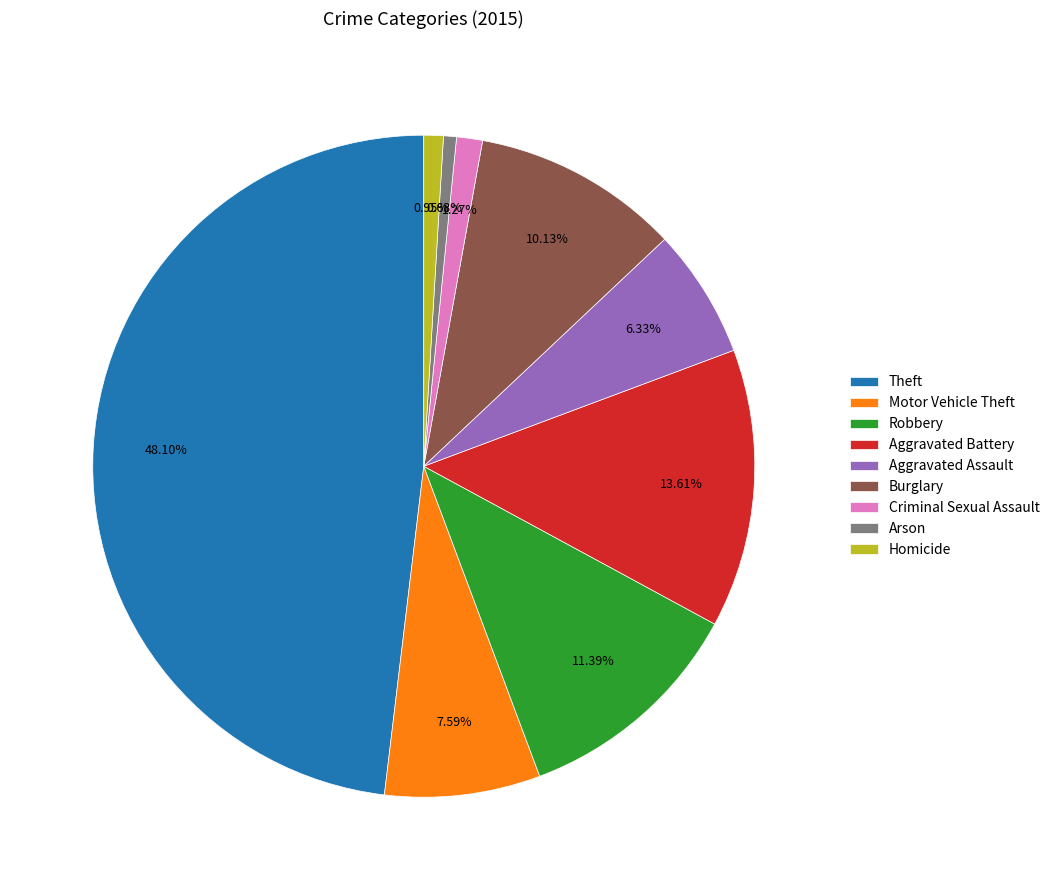

What percentage is NOT represented by Theft?

51.9%